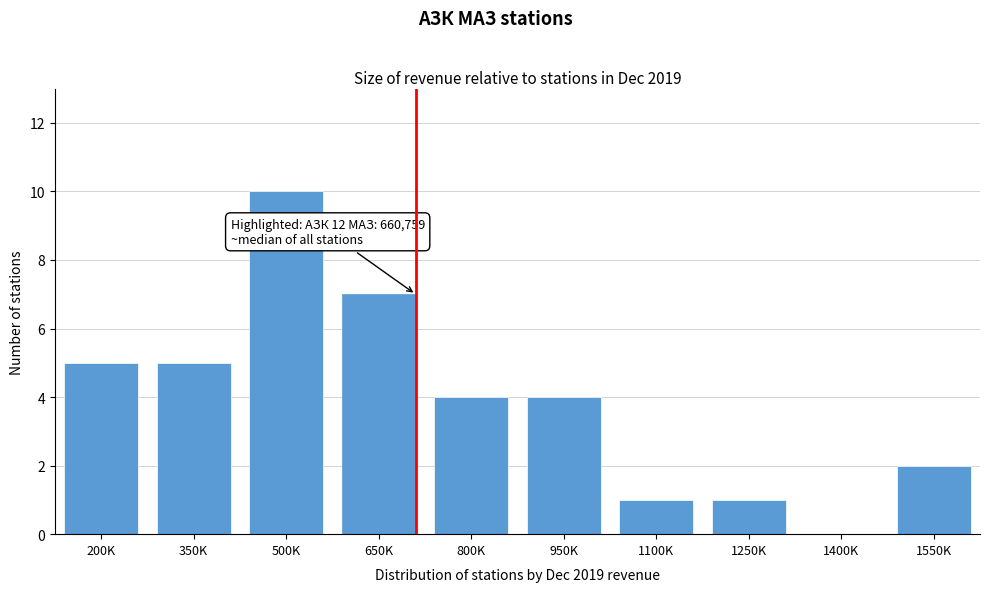

Reading right to left, extract all data points from this chart.

1550K=2	1400K=0	1250K=1	1100K=1	950K=4	800K=4	650K=7	500K=10	350K=5	200K=5